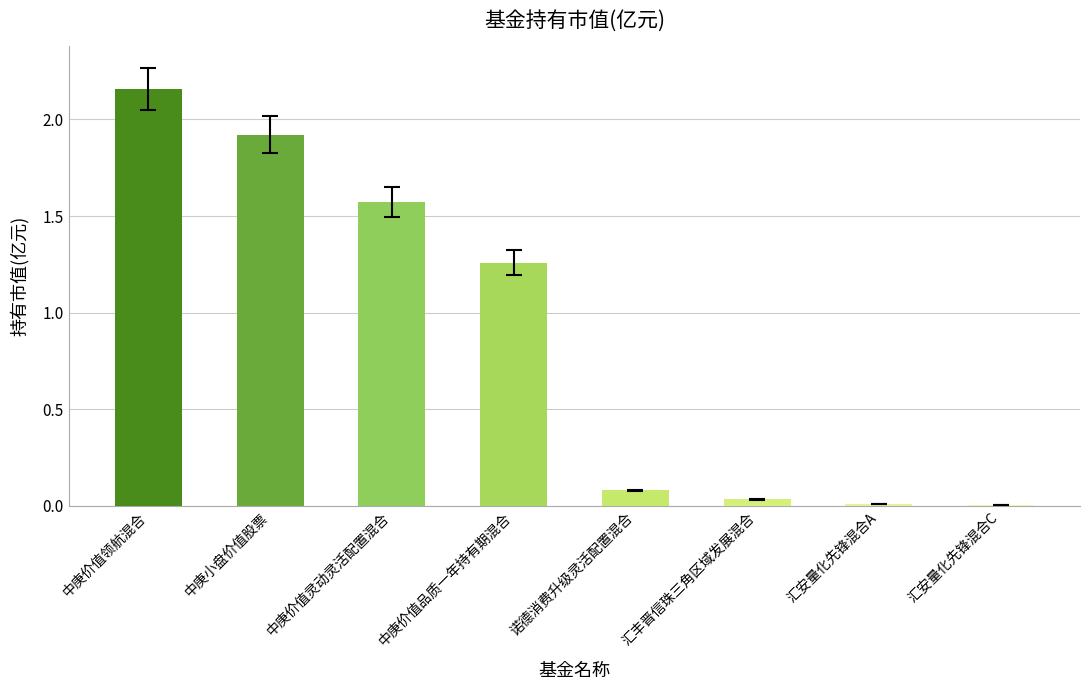

Is it true that the value at 汇安量化先锋混合C is 0.0?

True